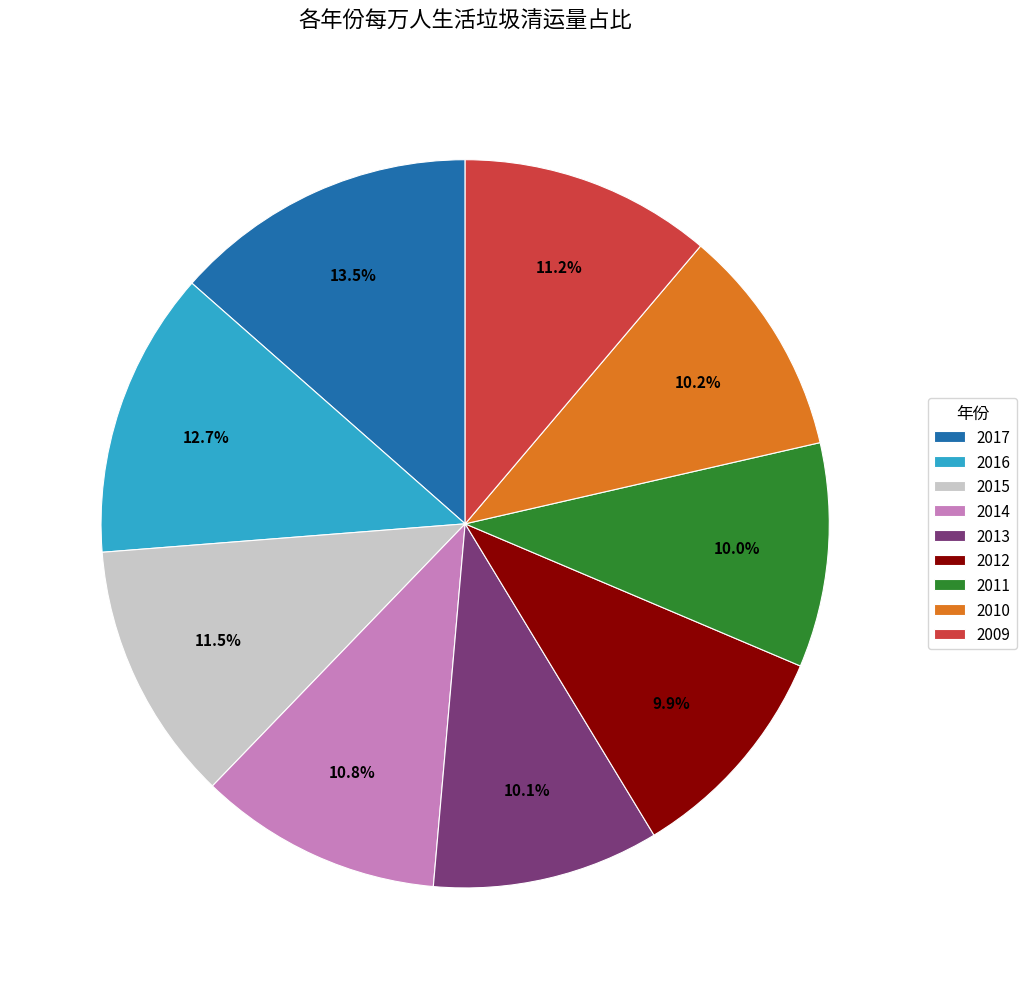

Which category has the biggest portion of the pie?

2017